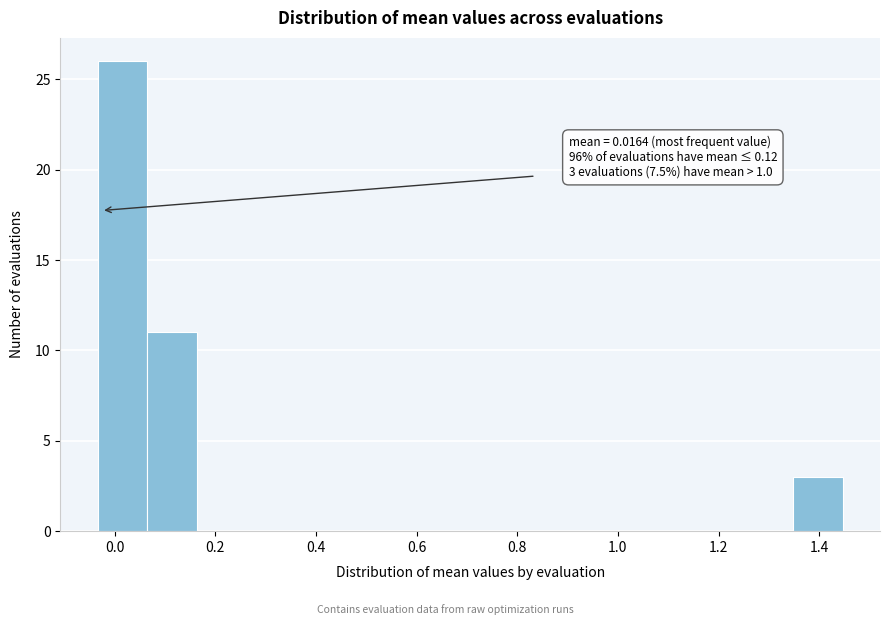

Over which range of the x-axis is the bar tallest?

-0.04 to 0.06